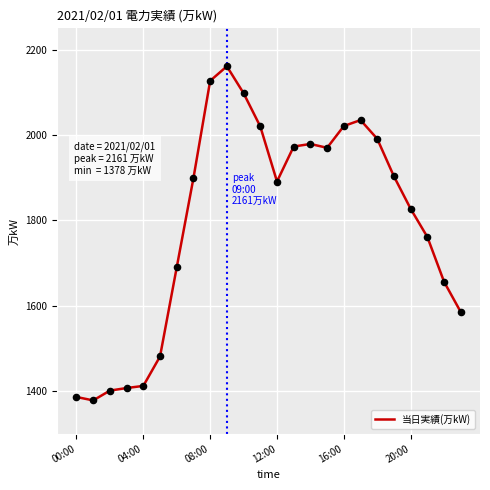

What is the minimum value shown in the chart?

1378